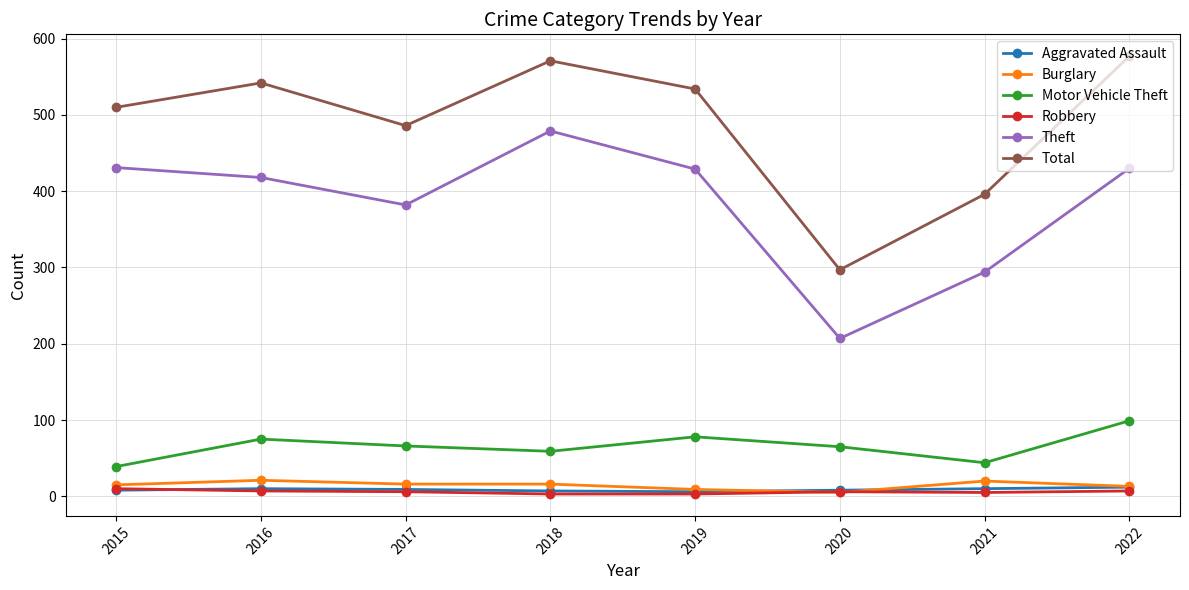

What is the value of the Theft point at the 4th from the left?

479